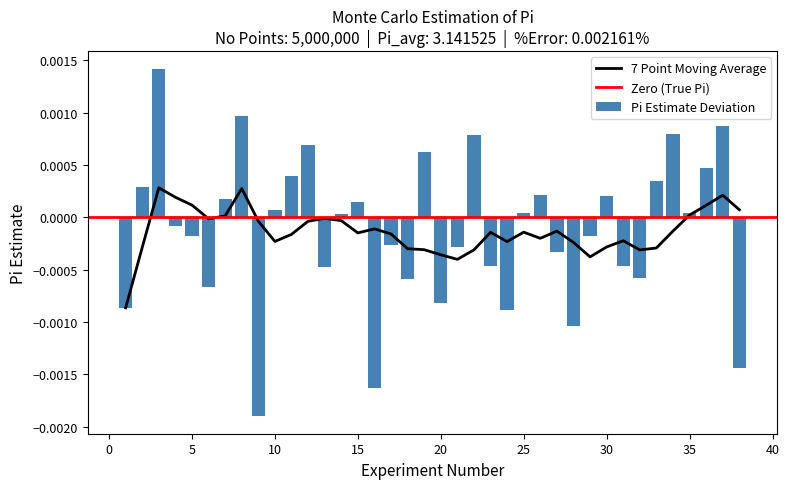

Rank the categories by value from highest to lowest.

3, 8, 37, 34, 22, 12, 19, 36, 11, 33, 2, 26, 30, 7, 15, 10, 25, 35, 14, 4, 5, 29, 17, 21, 27, 23, 31, 13, 32, 18, 6, 20, 1, 24, 28, 38, 16, 9